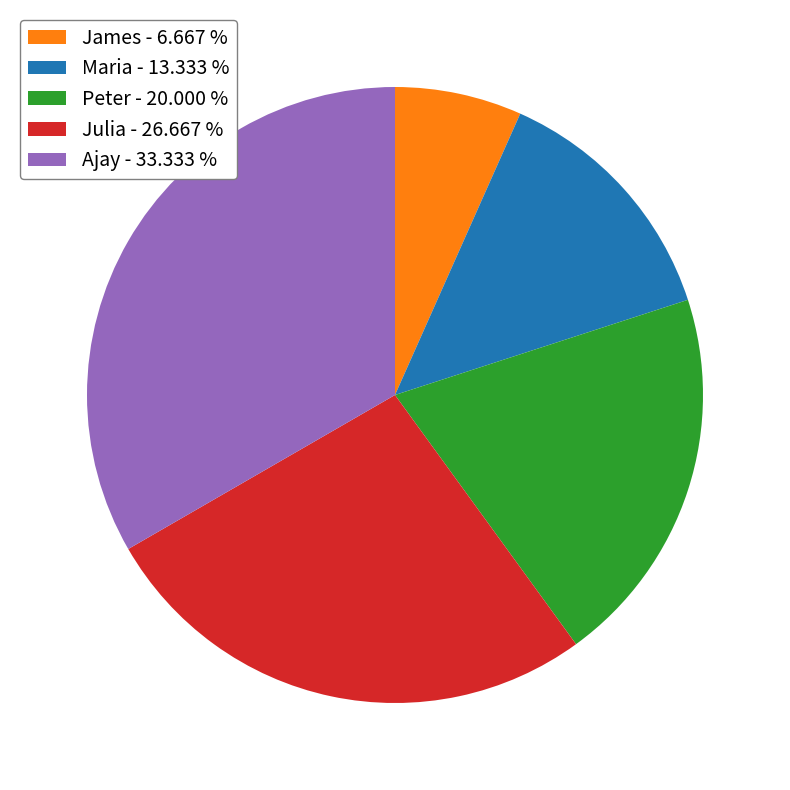

Is Julia the majority of the pie?

No